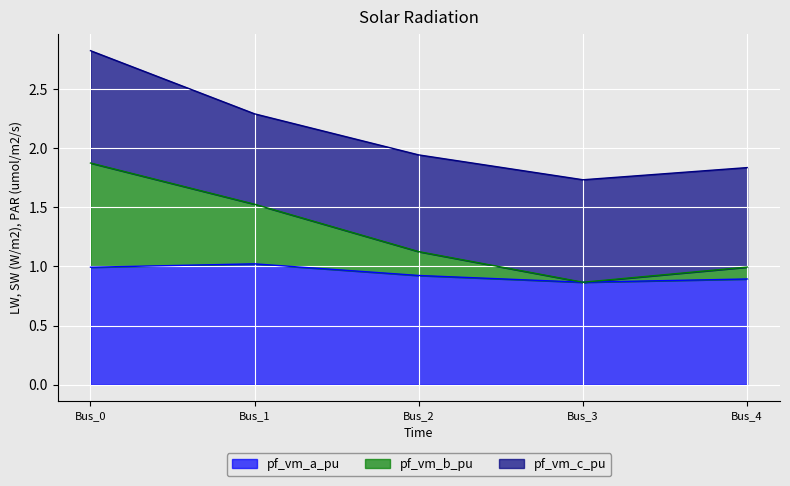

In pf_vm_b_pu, how many points are lower than both neighbors (excluding endpoints)?

1